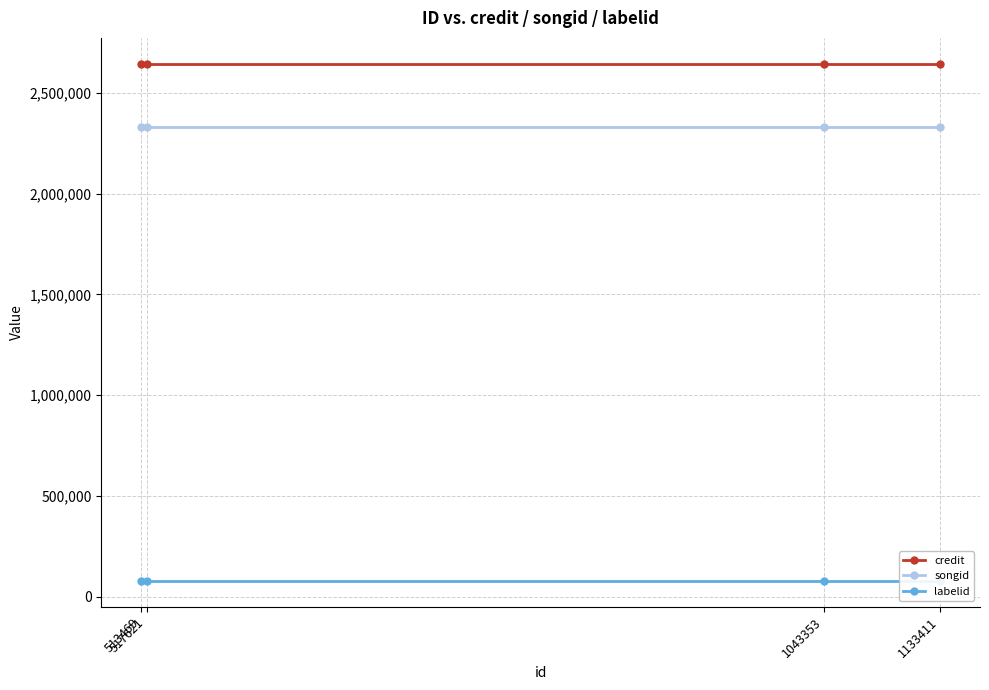

What is the sum of the songid values at 517621 and 1043353?

4663584